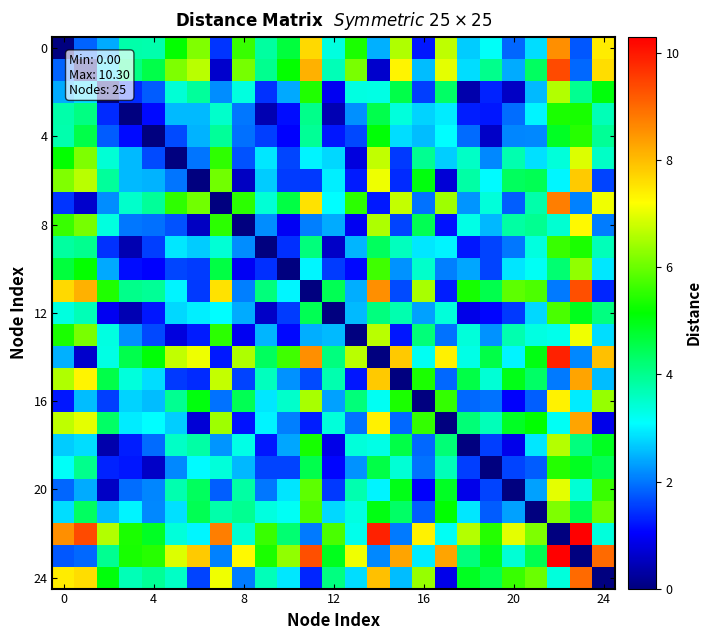

What is the greatest value displayed?

10.3